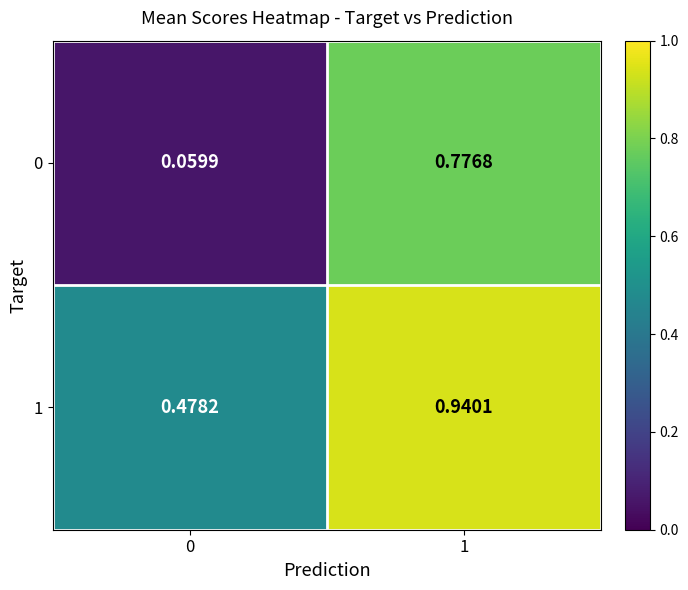

Which label corresponds to the largest value in the chart?

1